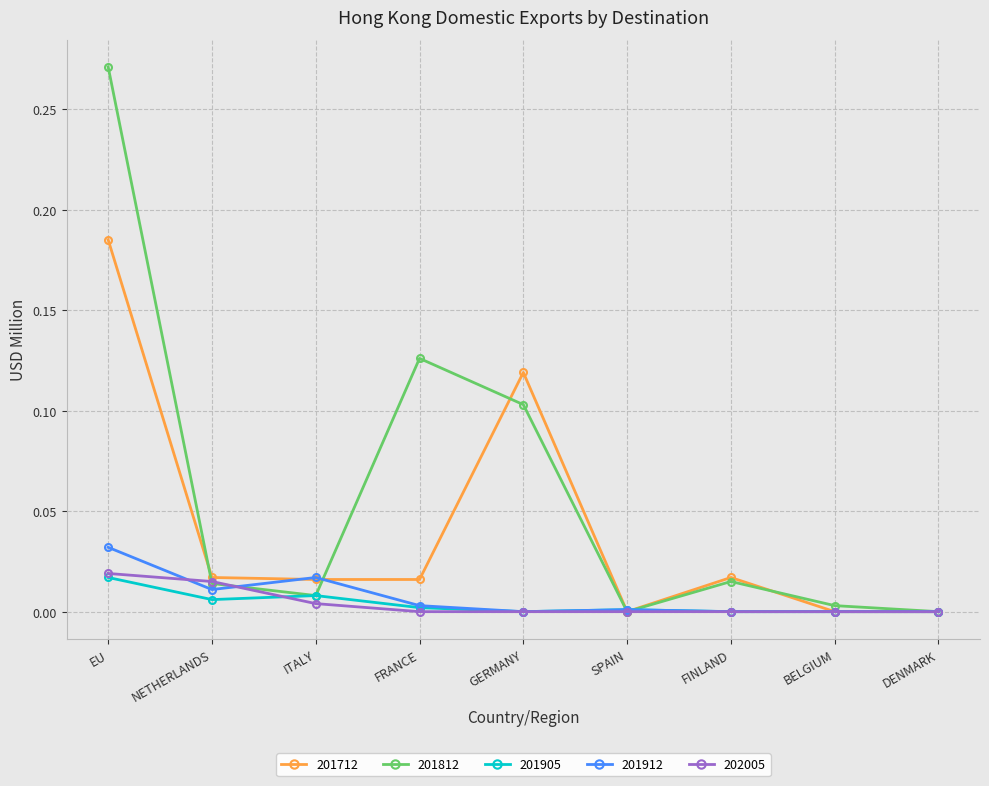

Is it true that 201712 equals 0.0 at FINLAND?

True